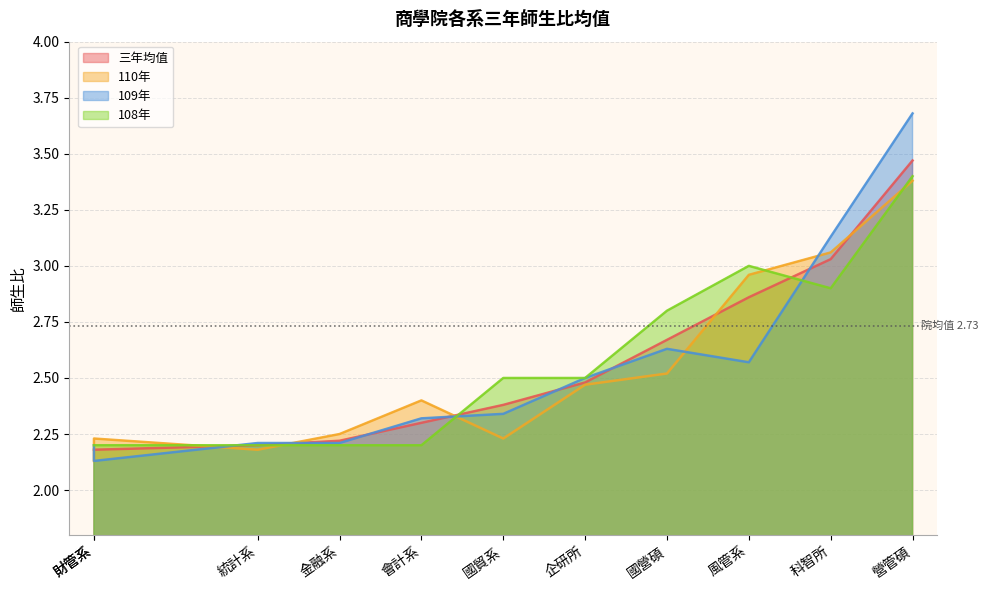

How many data points does each series have?

11